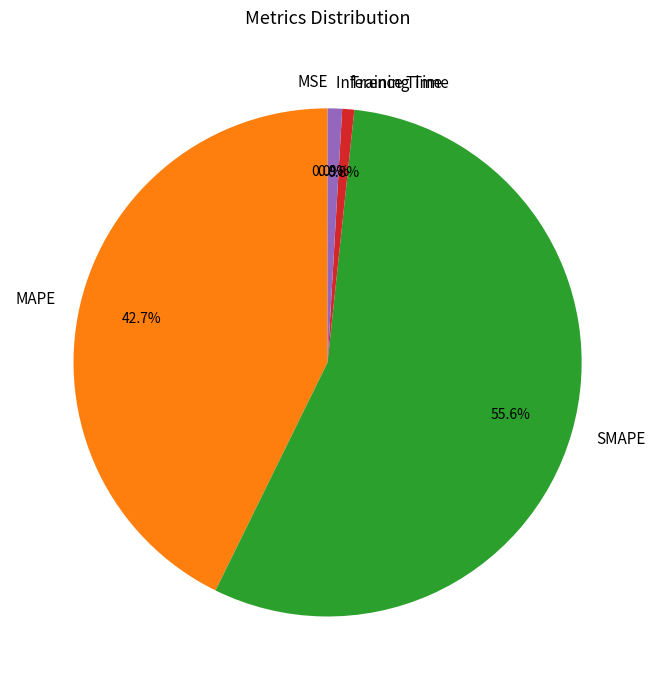

To the nearest percent, what portion does SMAPE represent?

56%